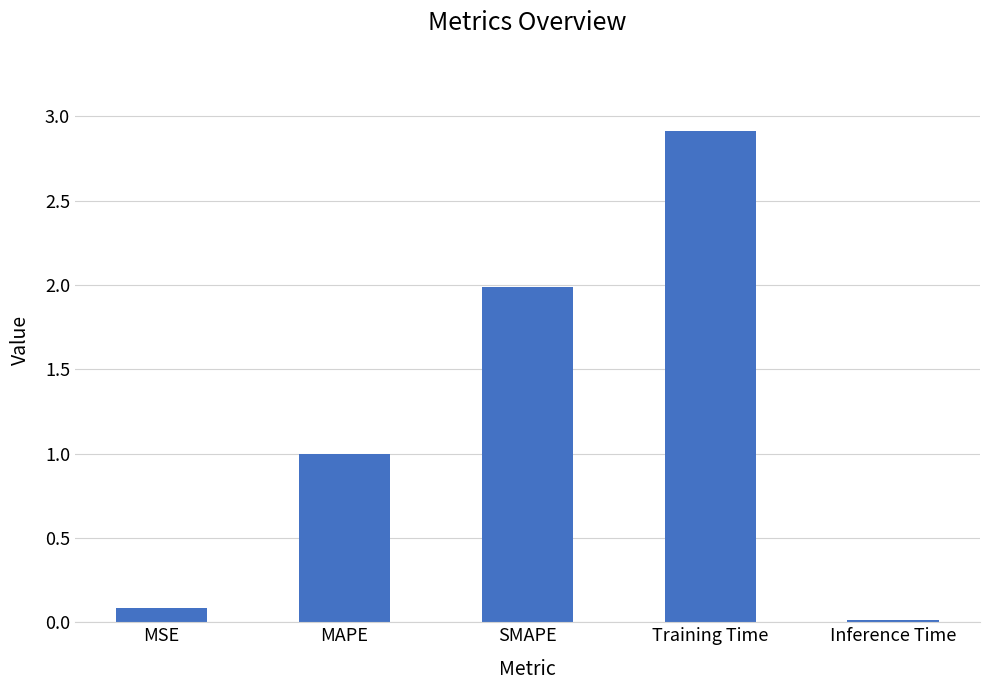

Approximately how many times larger is the value at Training Time compared to SMAPE?

1.5